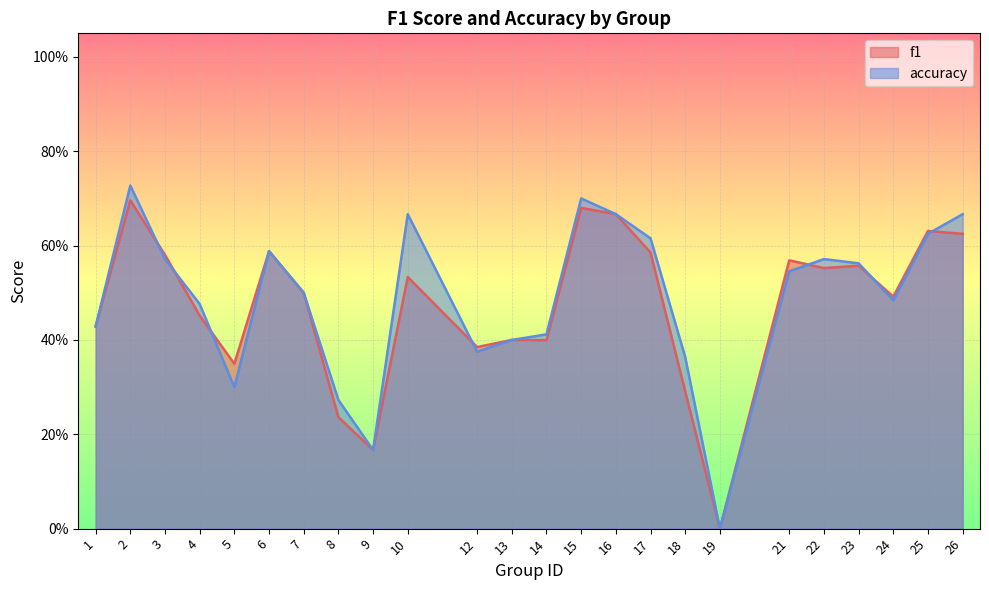

What is the greatest value displayed?

0.7